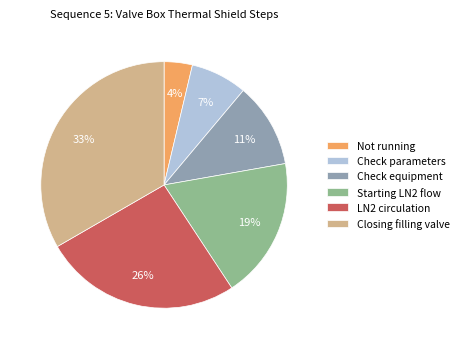

How many segments does this pie chart have?

6